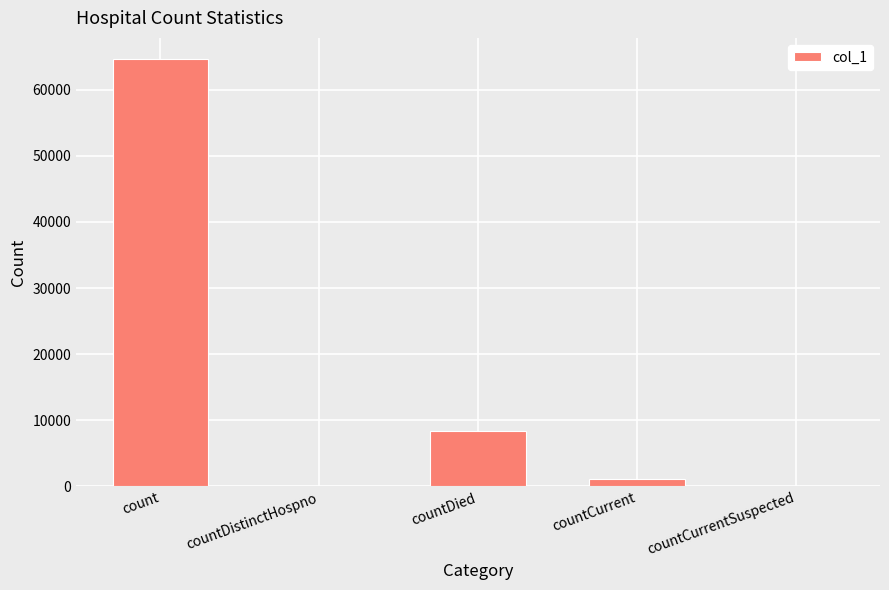

Reading right to left, list all the values displayed in this chart.

0	1153	8367	0	64611